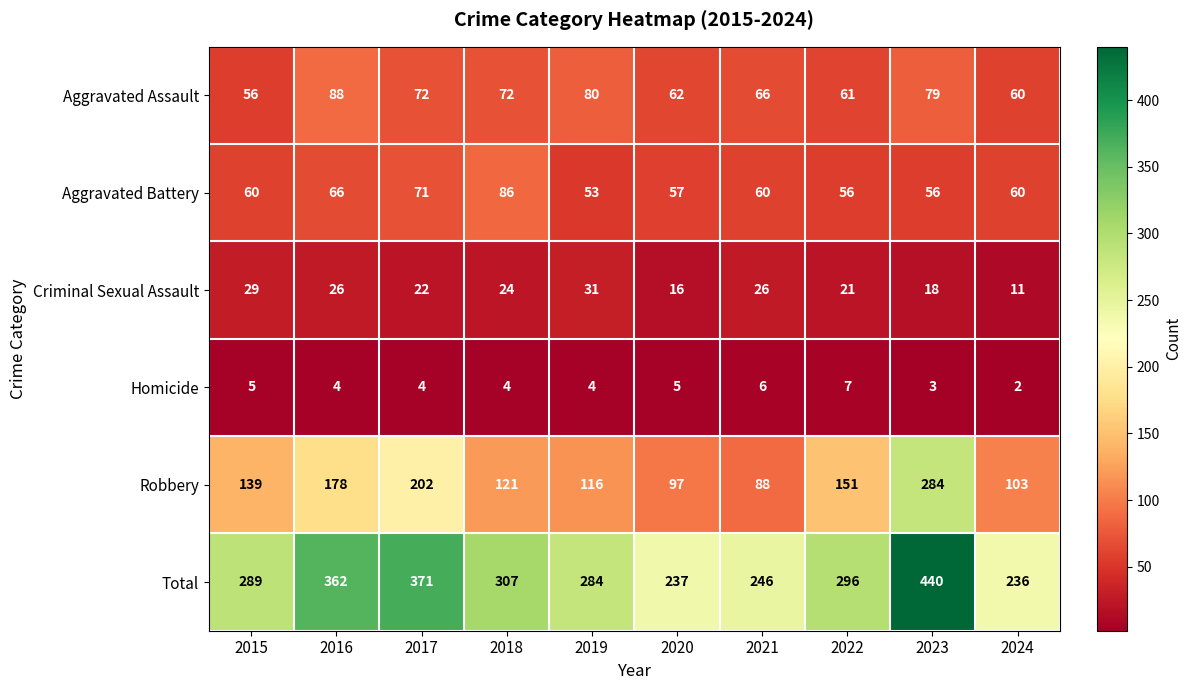

Which series has the widest spread of values?

Total